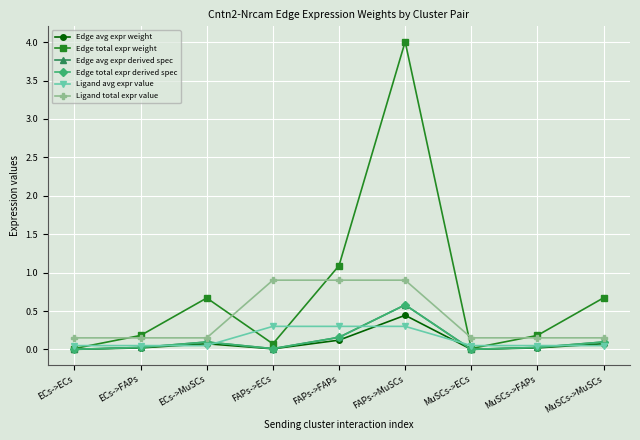

True or false: Edge total expr weight has a value of 0.0 at ECs->ECs.

False